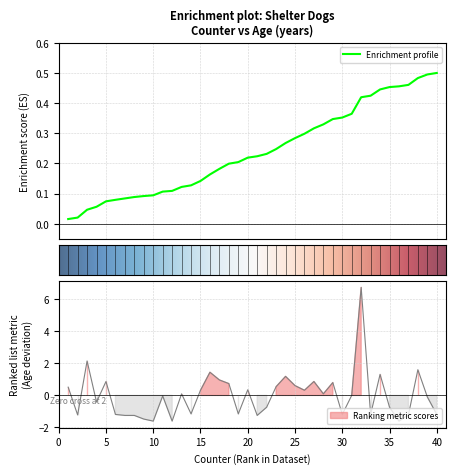

The Counter series shows 0.4 at Honey. True or false?

False